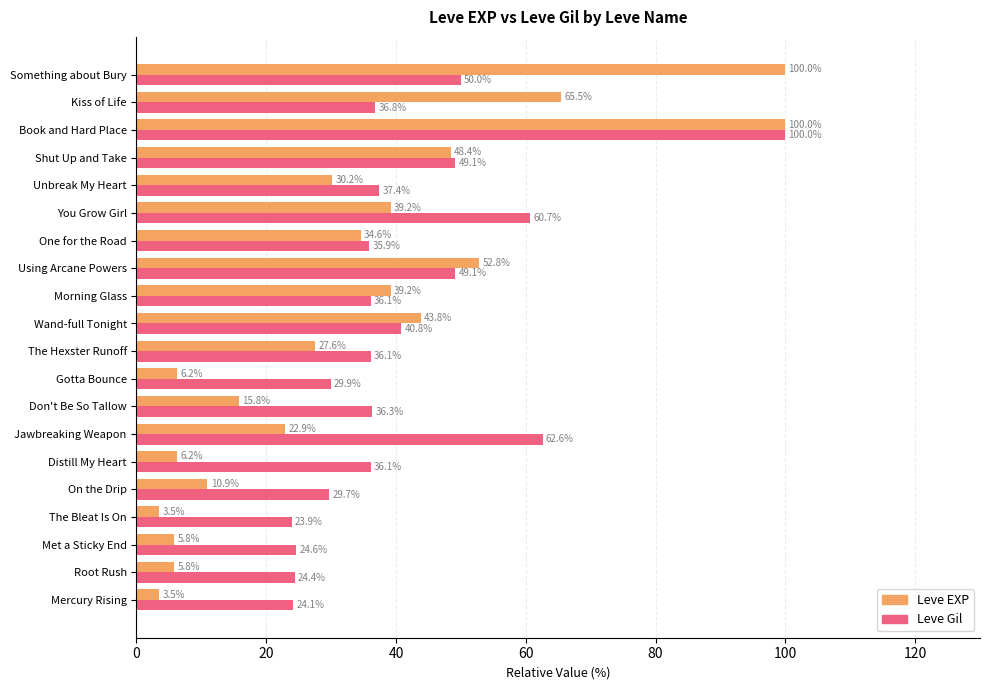

What is the smallest value displayed?

3.5